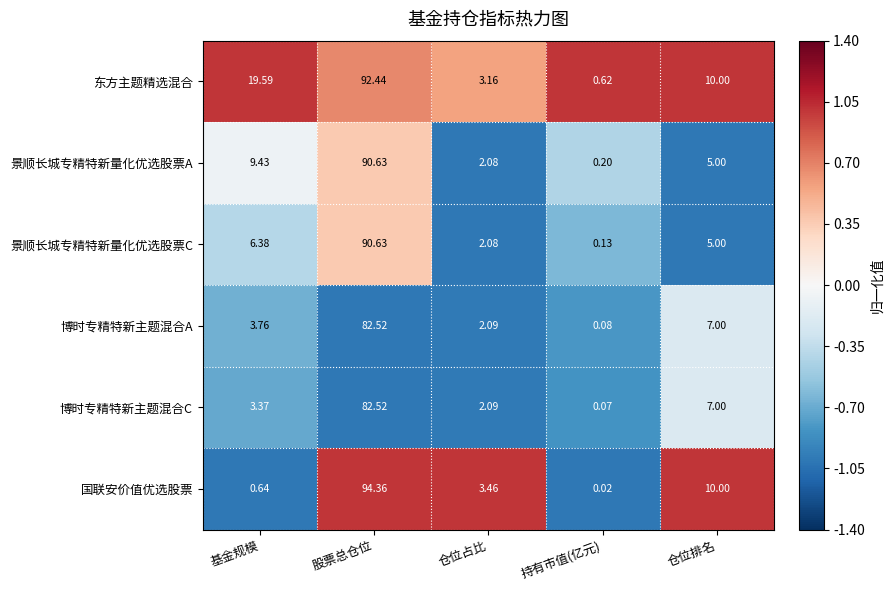

Rank the categories by 博时专精特新主题混合A value from highest to lowest.

股票总仓位, 仓位排名, 基金规模, 仓位占比, 持有市值(亿元)